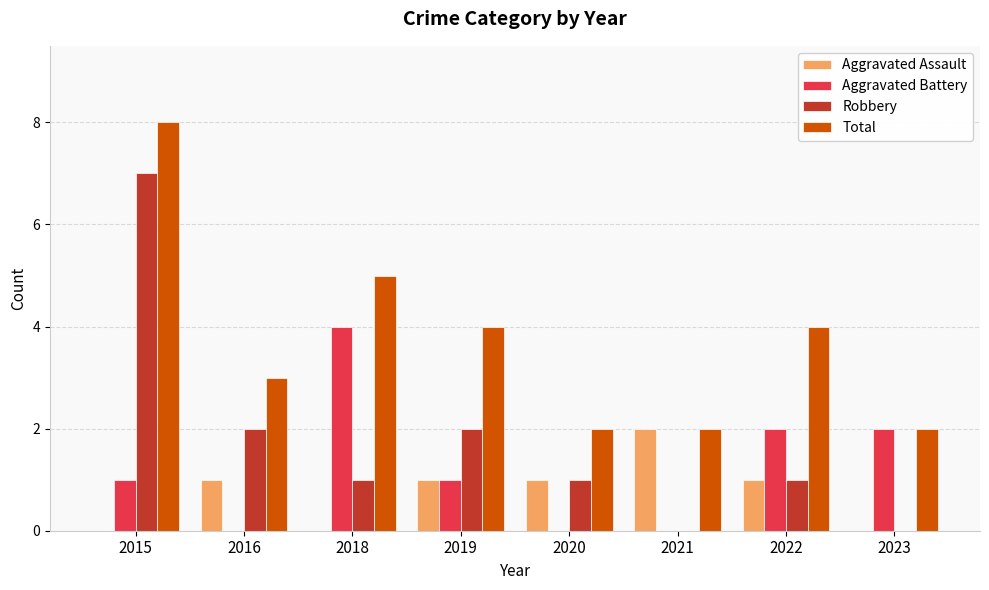

Are the bars grouped side by side (vs. stacked)?

Yes